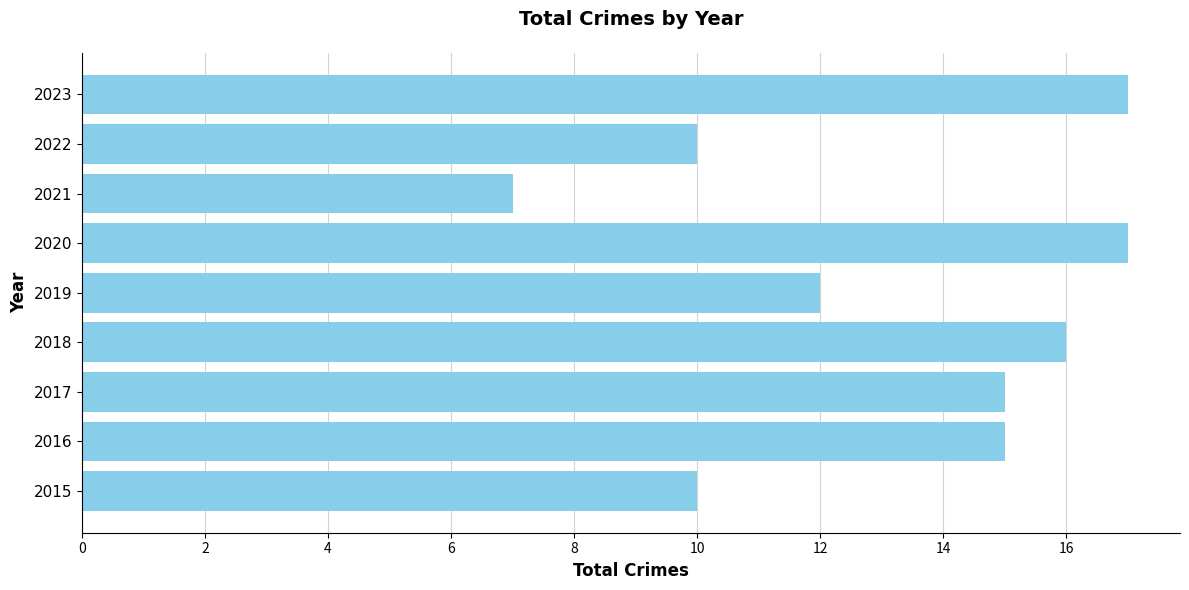

What is the difference between the values at 2019 and 2017?

3